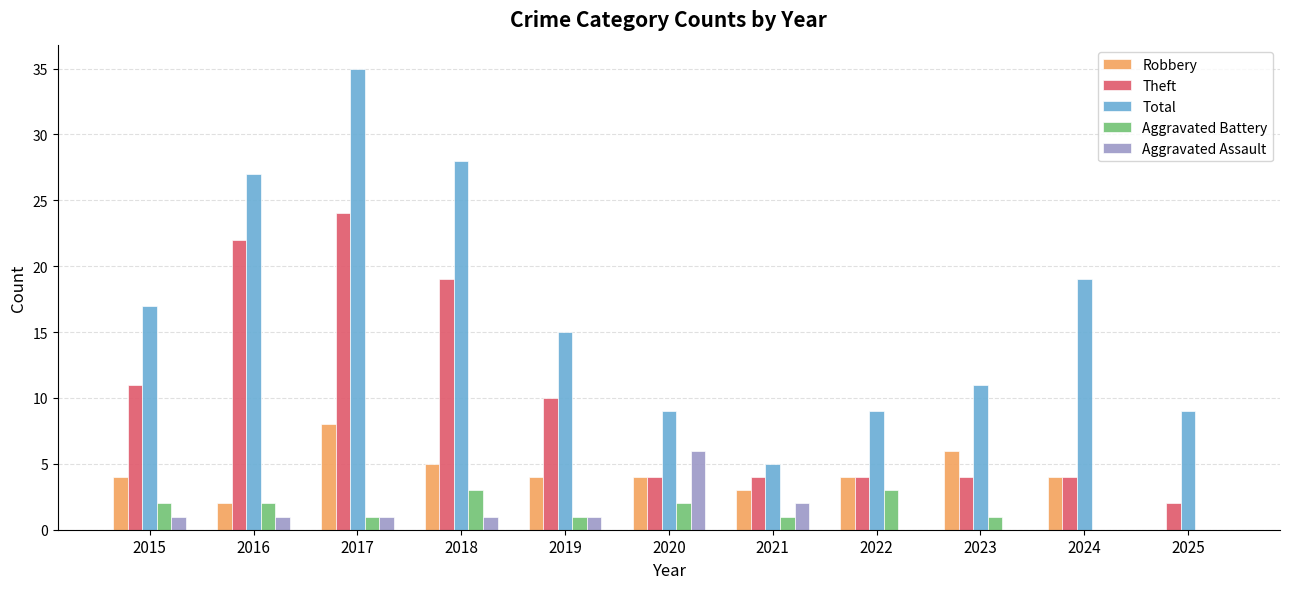

The value of Robbery at 2022 is 4. True or false?

True